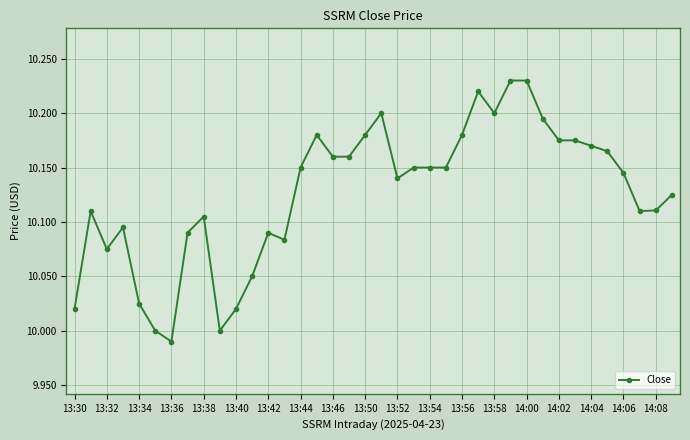

True or false: there are more than 1 points higher than both neighbors.

True